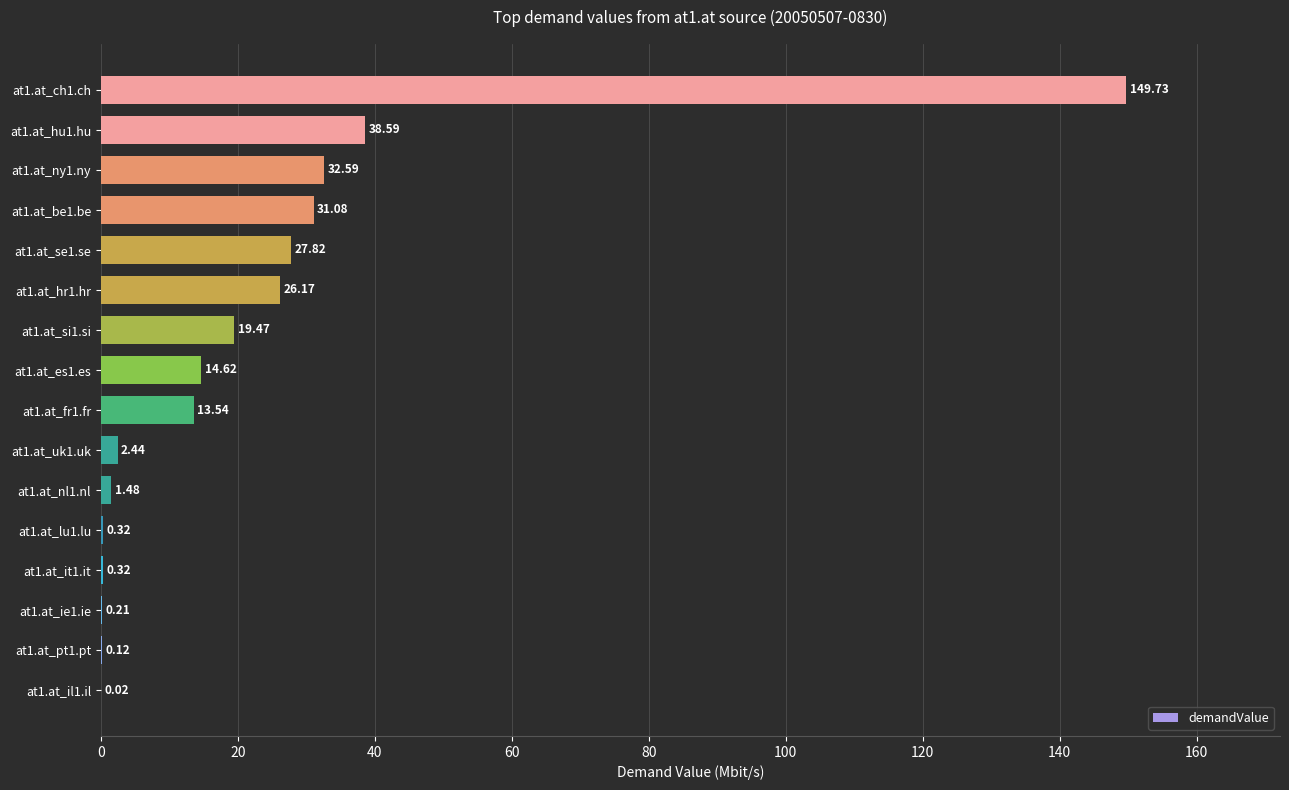

What is the change in value from at1.at_it1.it to at1.at_hu1.hu?

+38.3